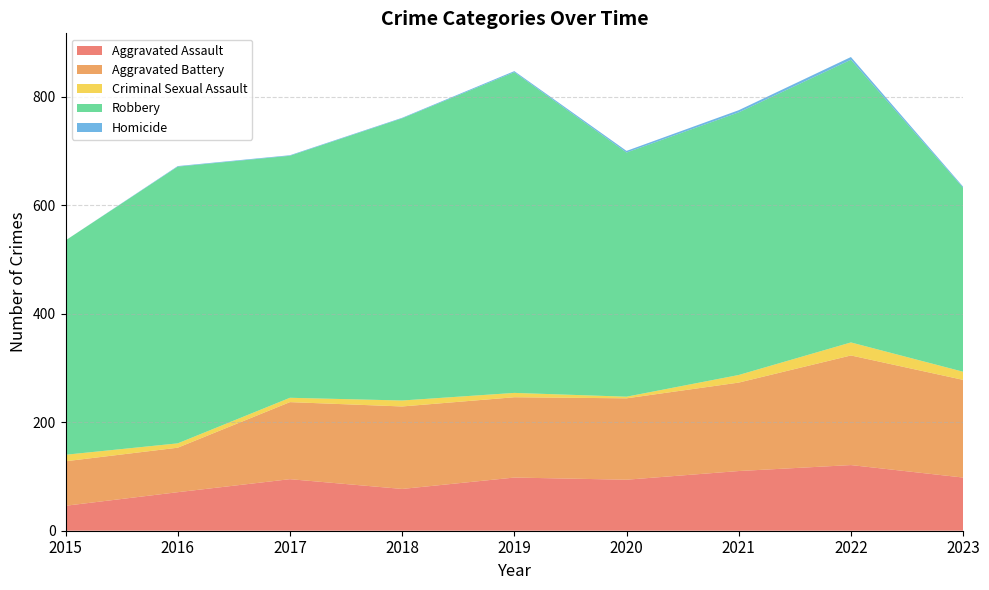

Reading left to right, extract all data points from this chart.

Aggravated Assault: 46	71	95	77	98	94	110	121	98
Aggravated Battery: 82	82	142	152	148	150	163	202	180
Criminal Sexual Assault: 12	8	8	11	8	3	14	24	15
Robbery: 395	510	446	520	591	450	484	521	339
Homicide: 0	1	1	1	2	3	4	5	2